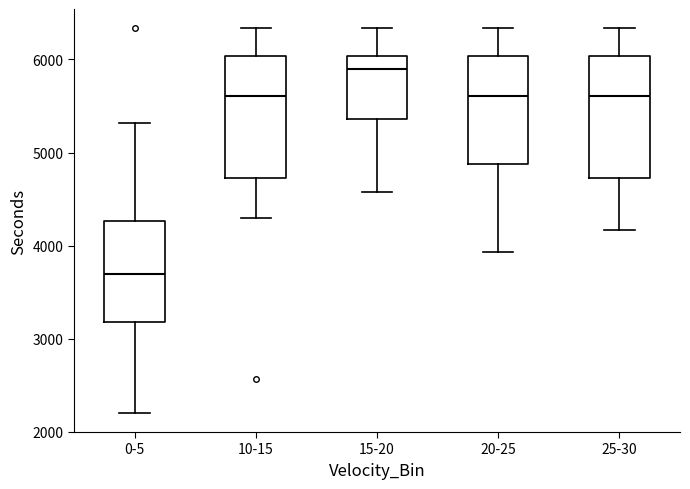

Reading left to right, transcribe this box plot: for each box, give where its median line is, the range the box spans, and where its two whiskers end, as read against the y-axis. The values are not printed on the chart, so give them approximately, as read against the axis.

0-5: median 3700, box 3200 to 4300, whiskers 2200 to 5300
10-15: median 5600, box 4700 to 6000, whiskers 4300 to 6300
15-20: median 5900, box 5400 to 6000, whiskers 4600 to 6300
20-25: median 5600, box 4900 to 6000, whiskers 3900 to 6300
25-30: median 5600, box 4700 to 6000, whiskers 4200 to 6300